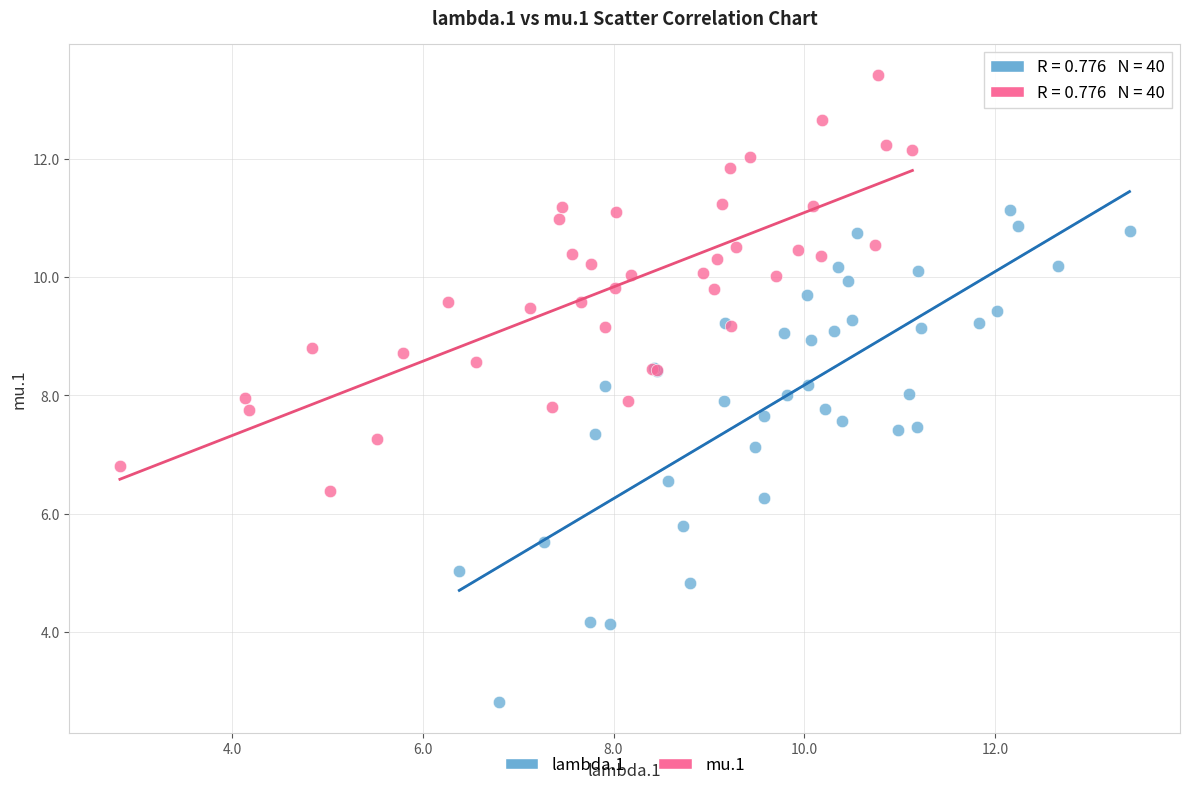

Which series reaches the maximum Y coordinate?

mu.1